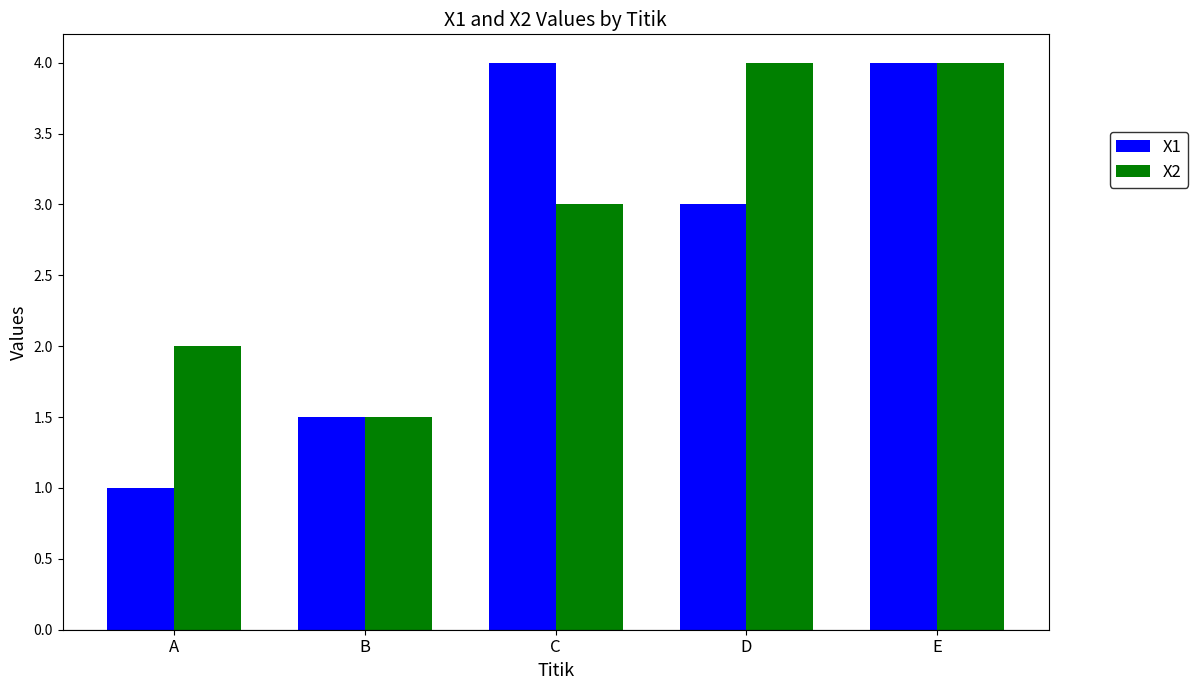

Is the value of X2 at D greater than the value of X1 at D?

Yes